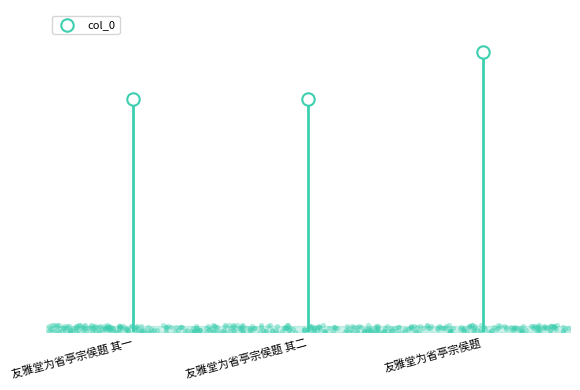

What is the change in value from 友雅堂为省亭宗侯题 其一 to 友雅堂为省亭宗侯题 其二?

+1